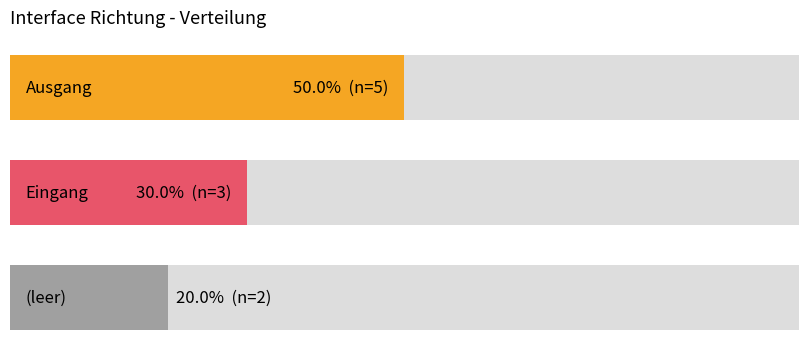

What is the greatest value displayed?

5